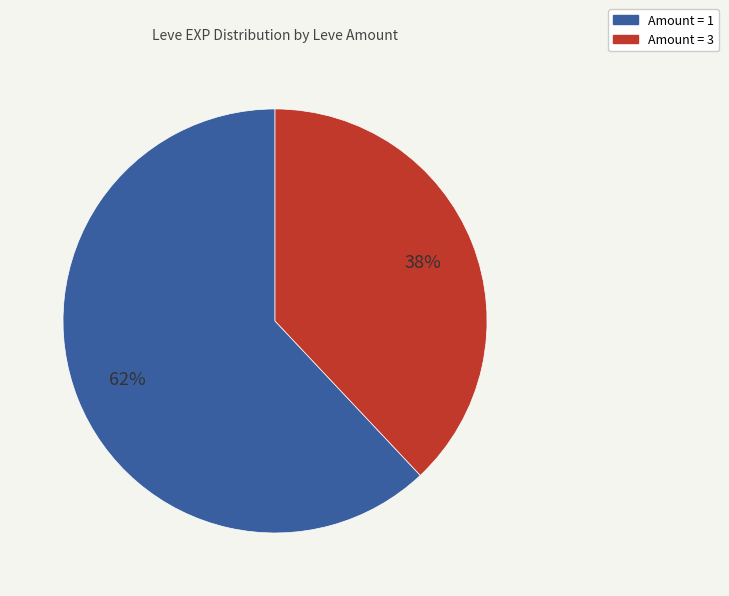

Is there a majority slice in this chart?

Yes